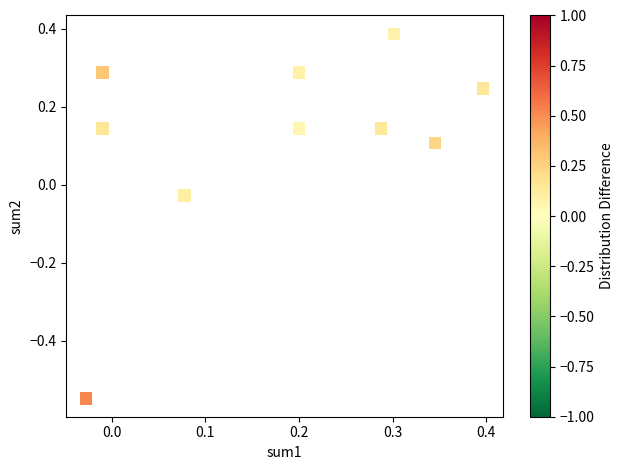

What is the range of Y values (max minus min)?

0.9